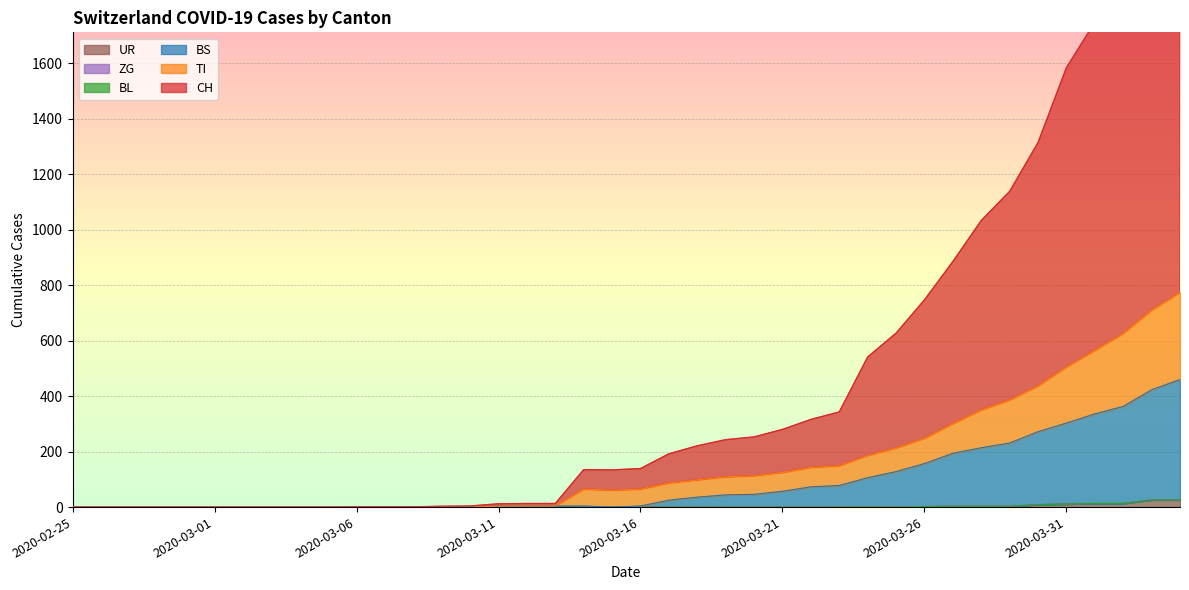

How many data points does each series have?

40